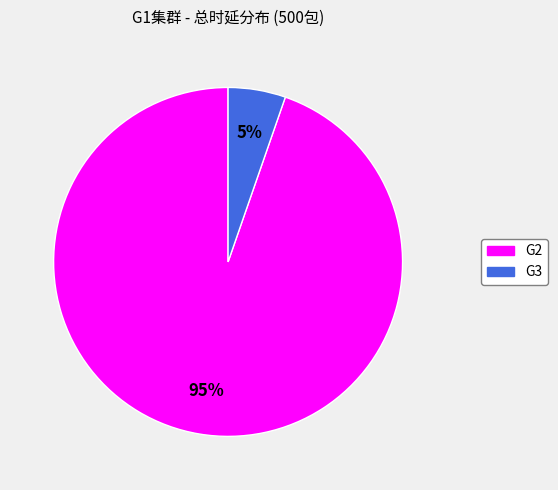

Rank the categories by value from highest to lowest.

G2, G3